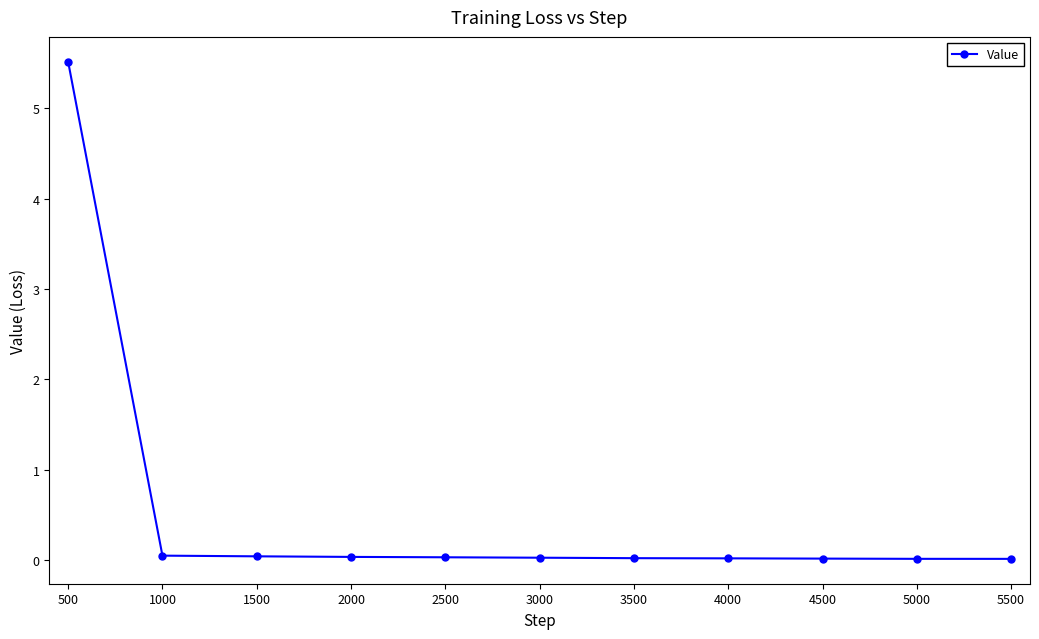

The value at 4000 is 0.0. True or false?

True